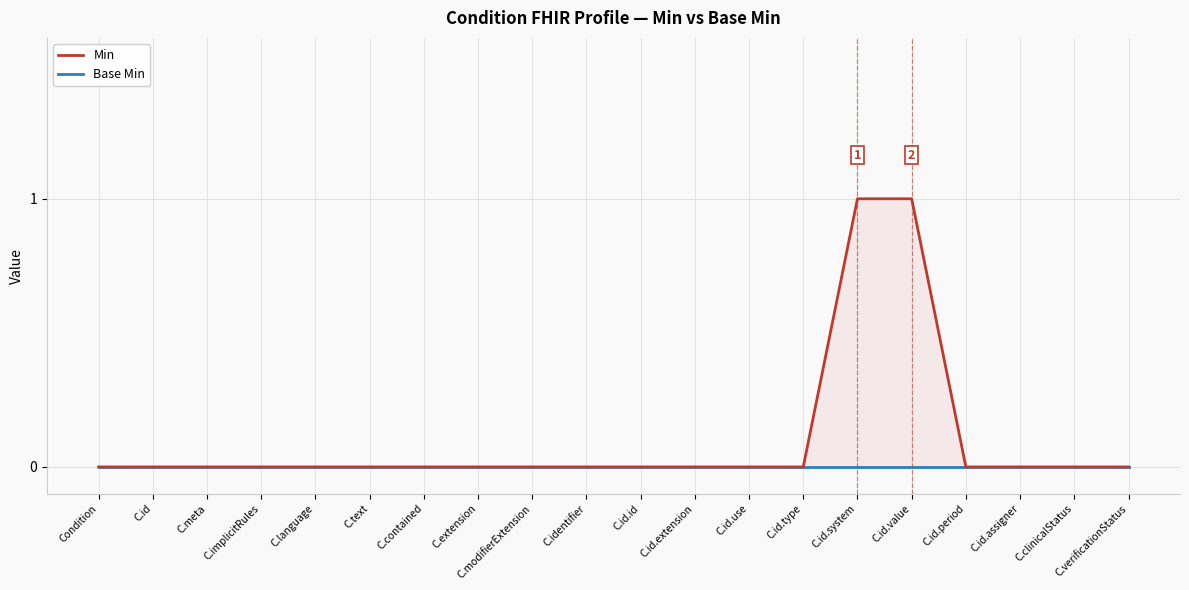

True or false: Base Min has more than 2 interior local peaks.

False